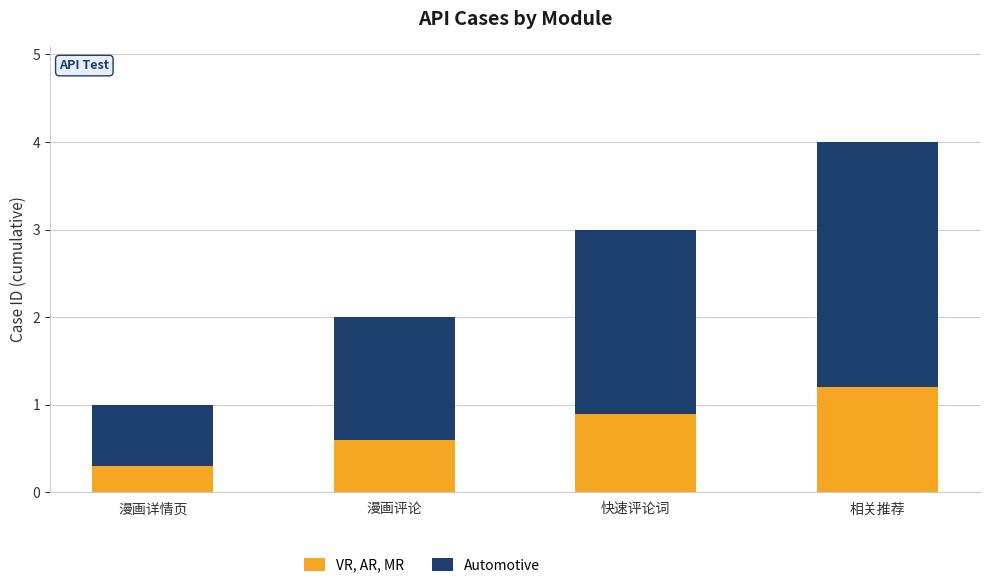

Reading left to right, transcribe the values for VR, AR, MR.

0.3	0.6	0.9	1.2